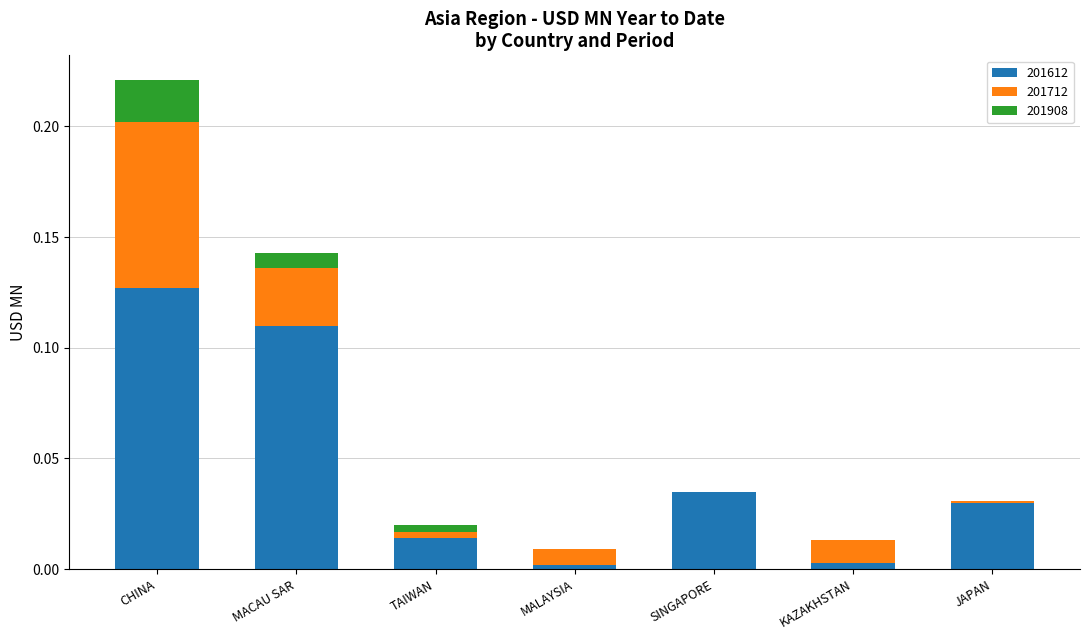

True or false: 201612 has a value of 0.0 at JAPAN.

True